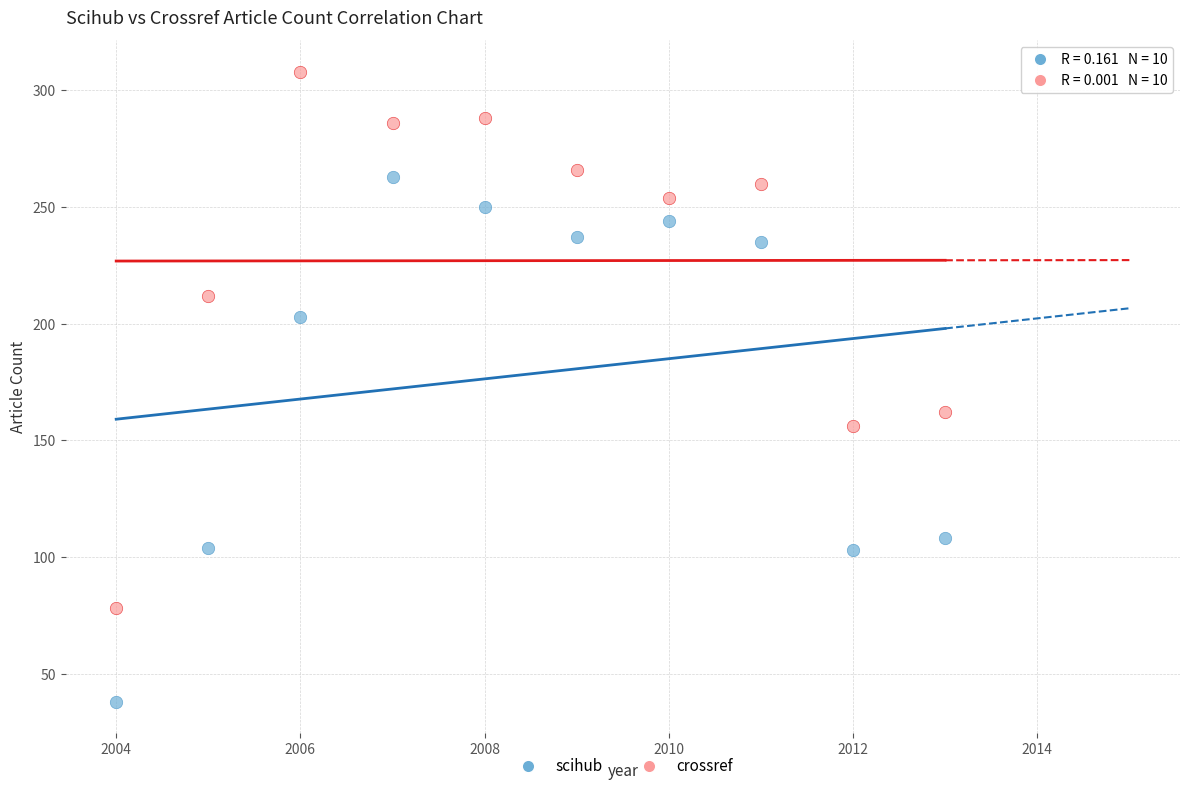

Across all data points, what is the range of X values (max minus min)?

9